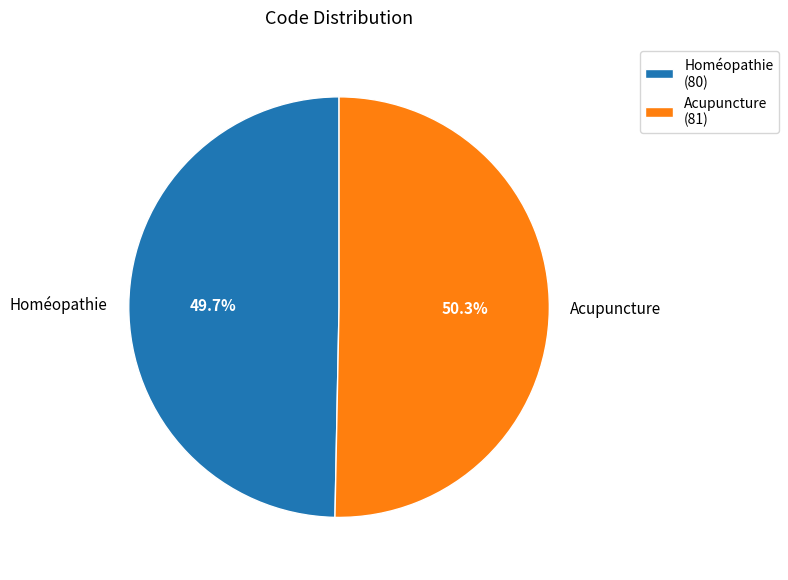

The Acupuncture slice represents 59% of the pie. True or false?

False